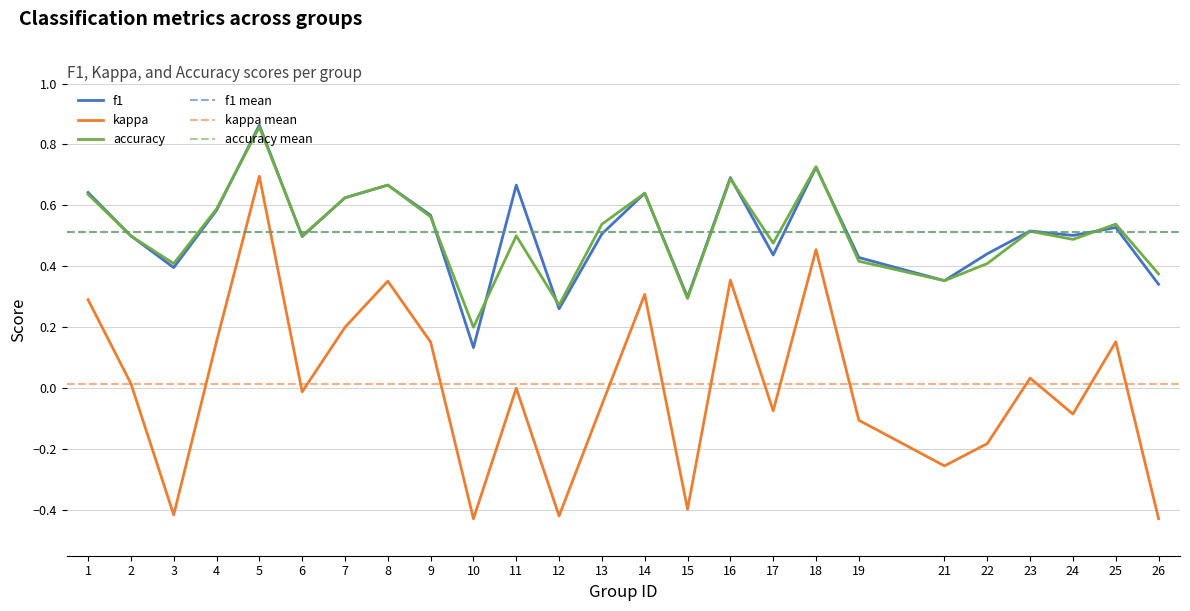

What is the minimum value shown in the chart?

-0.4